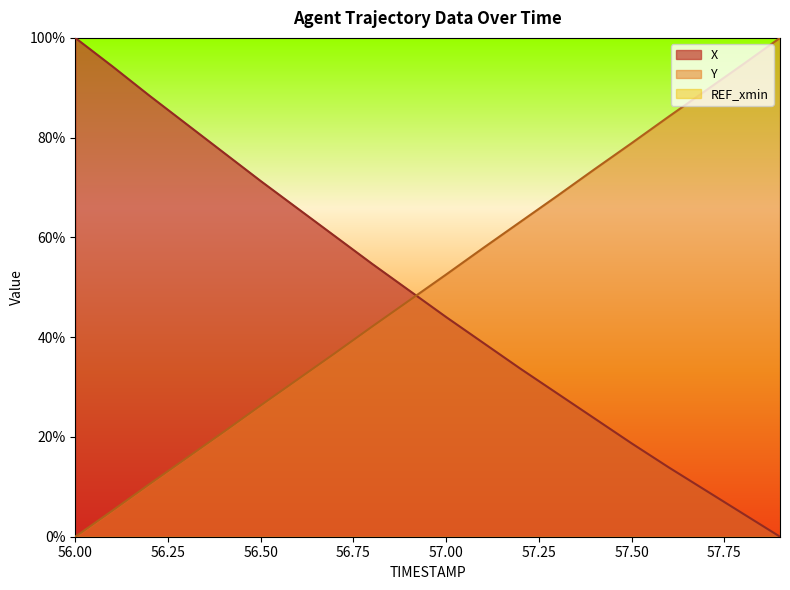

The value of Y at 57.8 is 60.0. True or false?

False